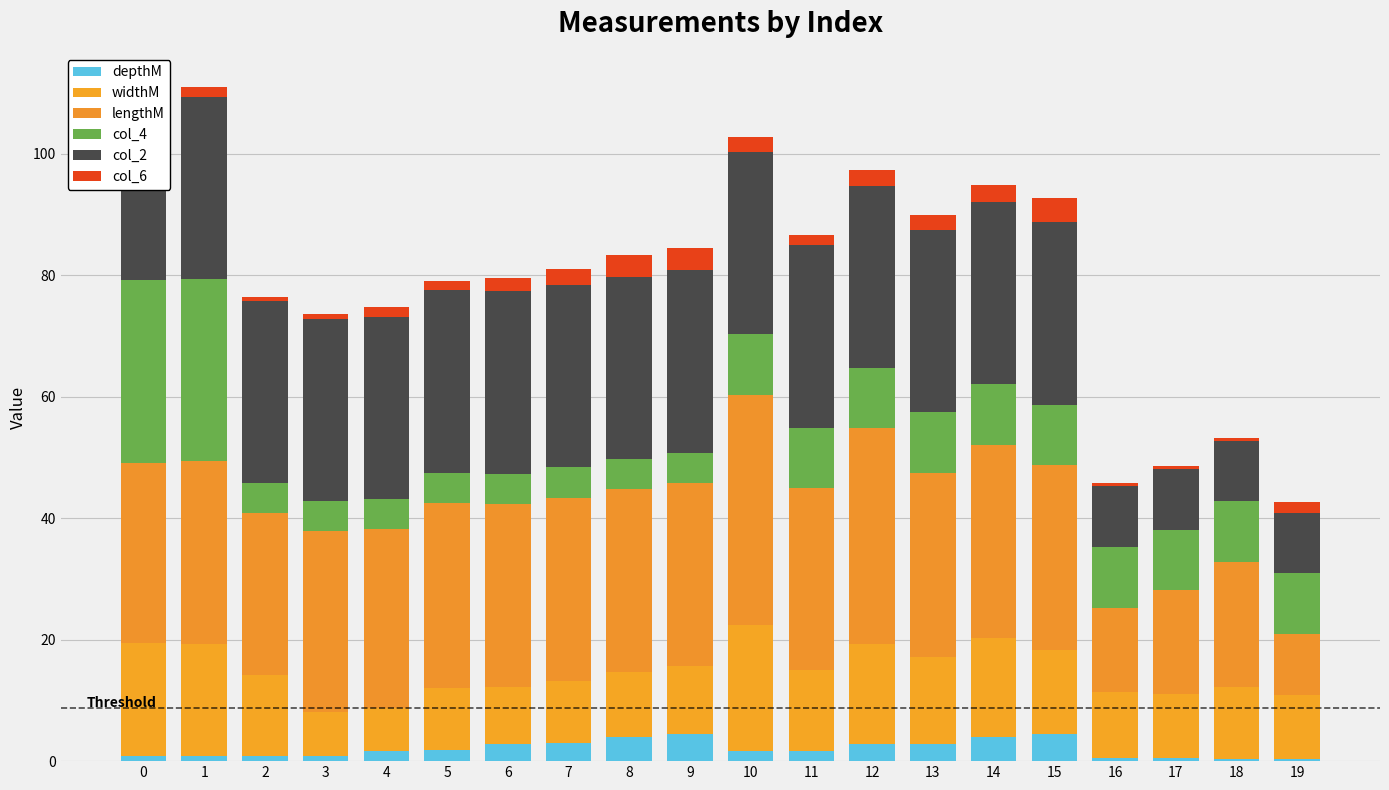

List the labels in order of col_4 value, smallest first.

2, 3, 4, 5, 6, 7, 8, 9, 10, 11, 12, 13, 14, 15, 16, 17, 18, 19, 0, 1